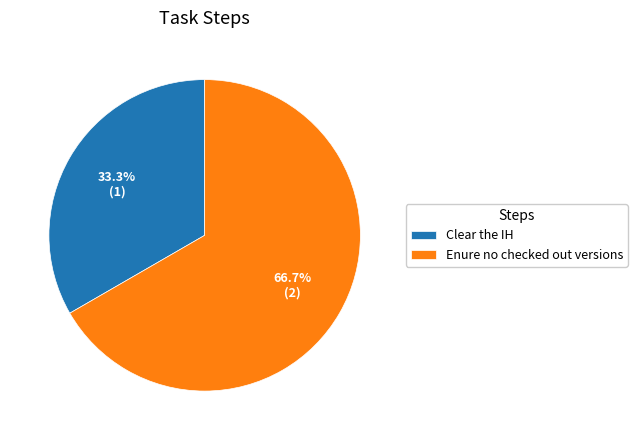

What is the smallest slice in the pie chart?

Clear the IH